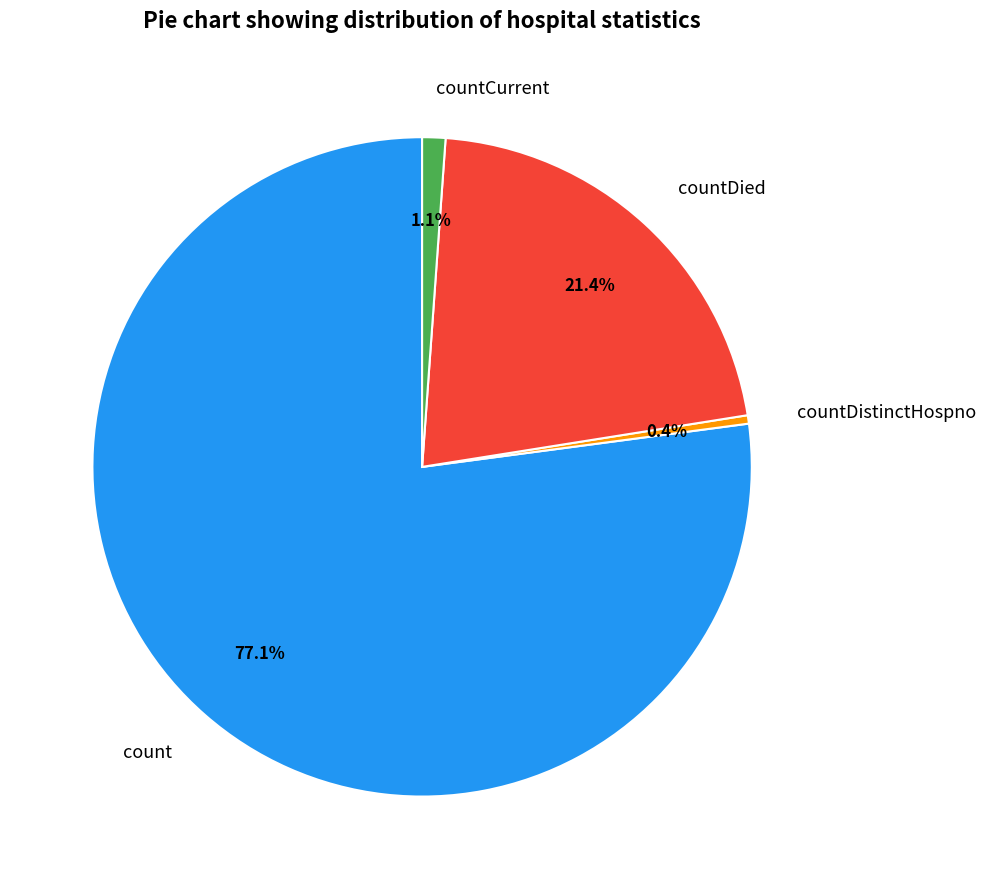

What percentage is the countCurrent slice, to the nearest percent?

1%